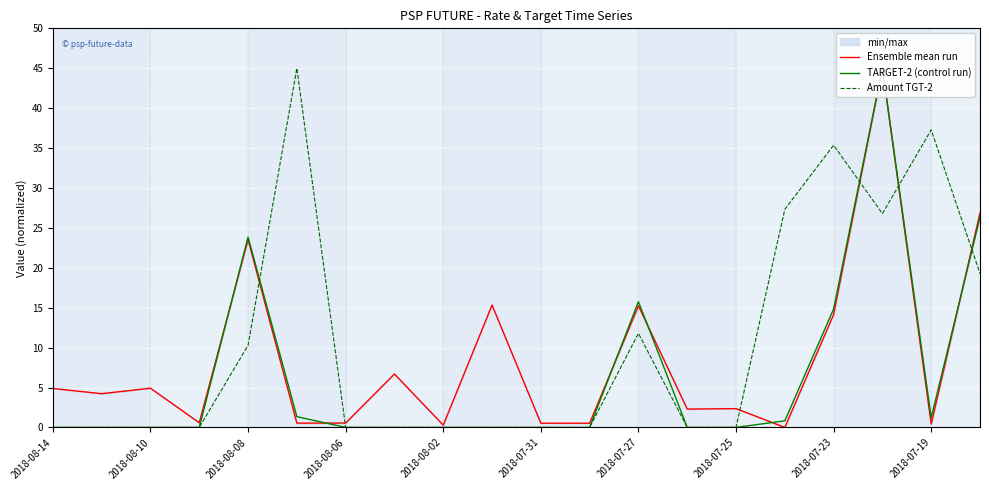

How many interior local peaks does the TARGET-2 (control run) series have?

3